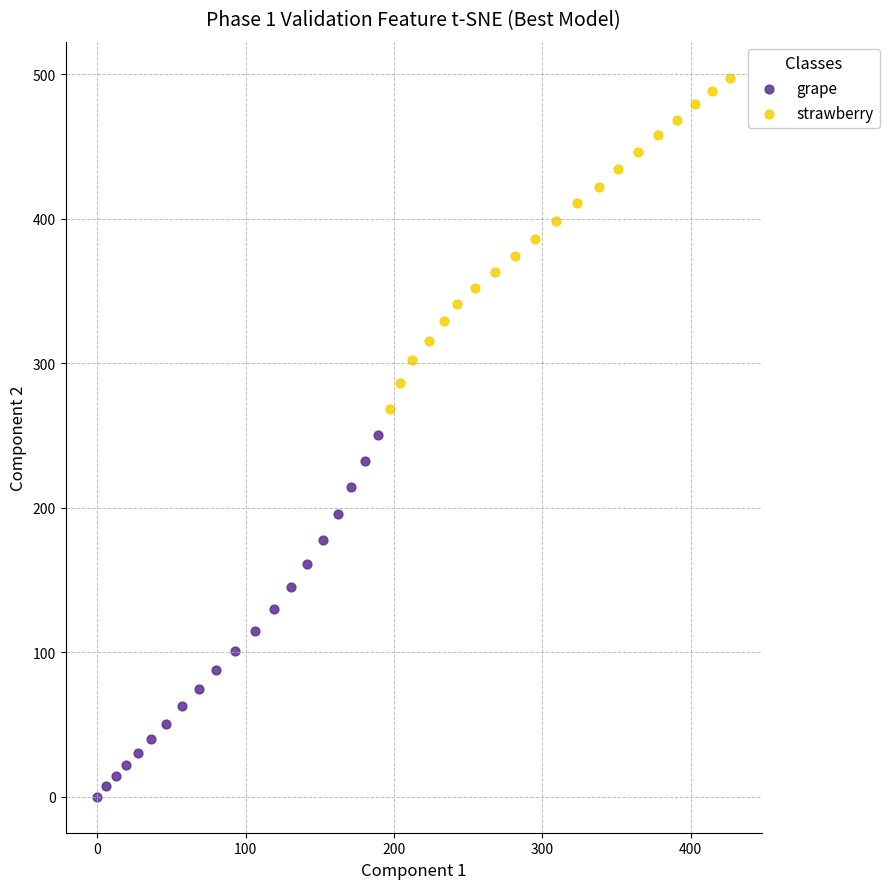

Which series reaches the maximum Y coordinate?

strawberry